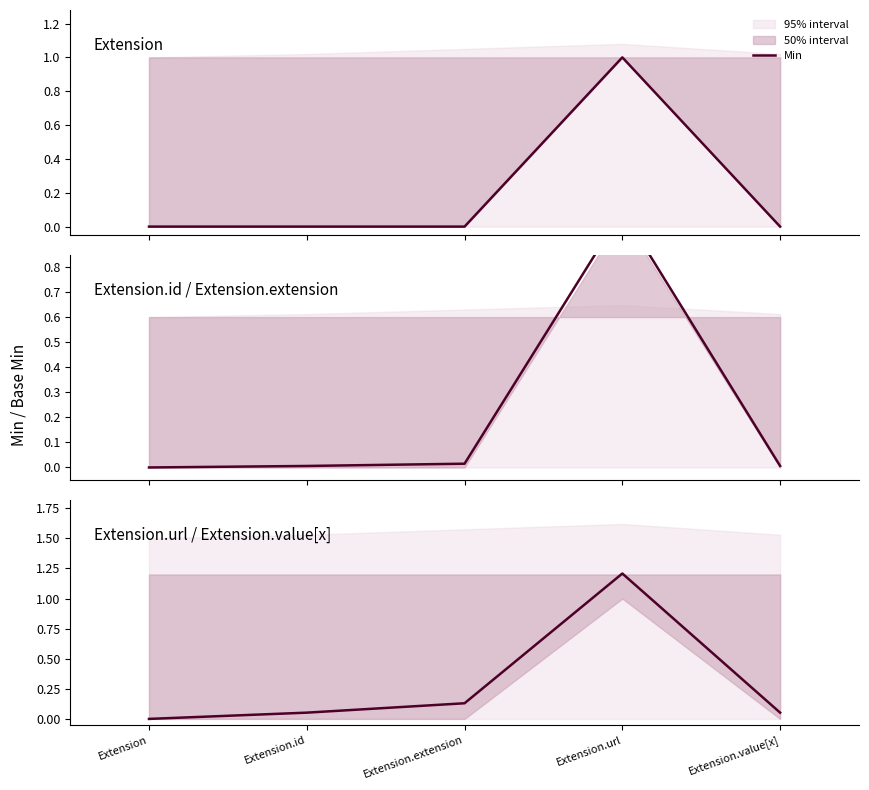

Does the chart have visible grid lines?

No